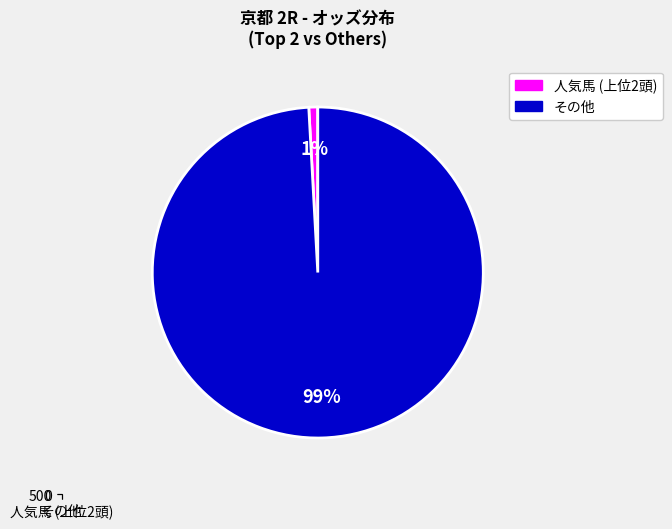

Combined, do ホッコーシェルビー and キンショーダンサー account for over 50%?

No